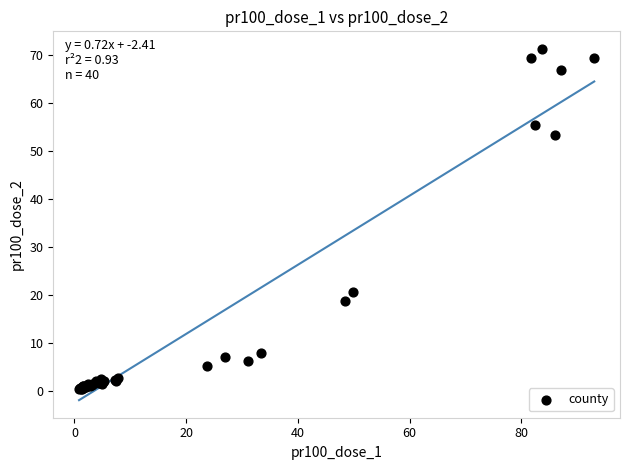

What Y value in the scatter plot is closest to 35?

20.6